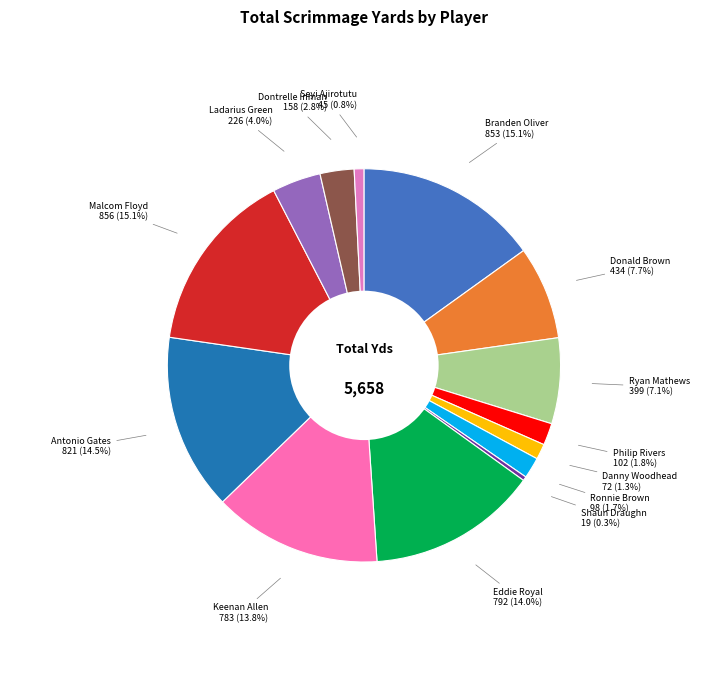

Count the number of slices in the pie.

14